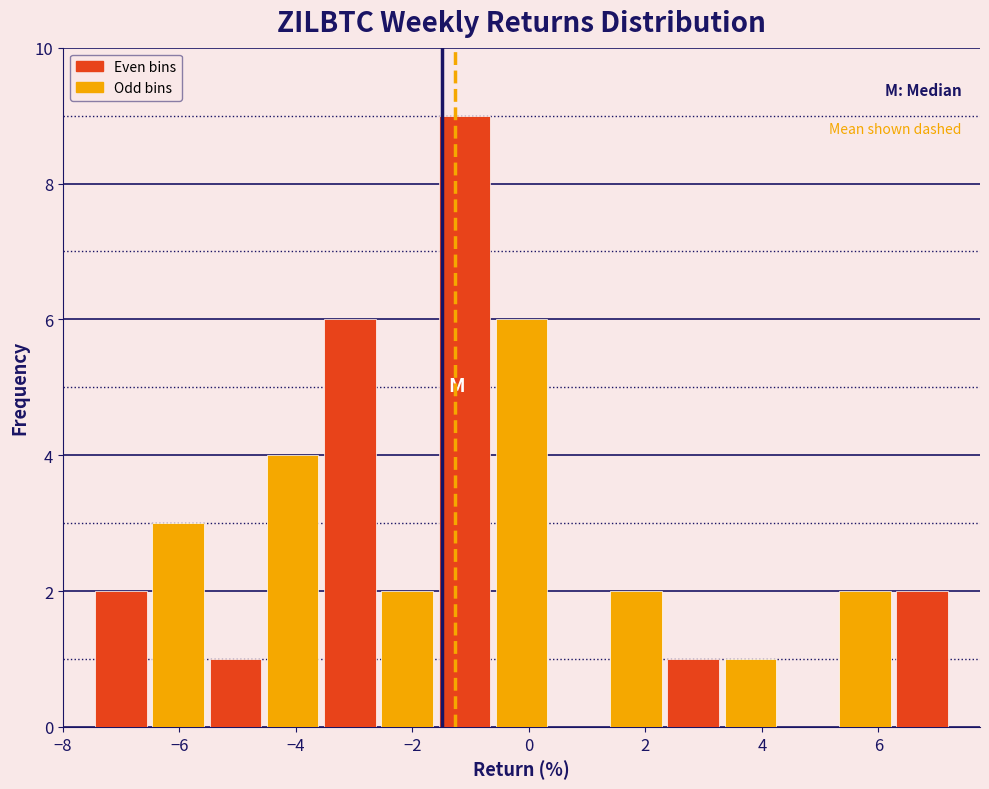

Reading left to right, transcribe this chart: for each bar, give the range it covers on the x-axis and its height. Neither the bar edges nor the heights are printed on the chart, so give them approximately, as read against the axes.

-7.4 to -6.6: 2
-6.6 to -5.6: 3
-5.6 to -4.6: 1
-4.6 to -3.6: 4
-3.6 to -2.6: 6
-2.6 to -1.6: 2
-1.6 to -0.6: 9
-0.6 to 0.4: 6
0.4 to 1.4: 0
1.4 to 2.4: 2
2.4 to 3.4: 1
3.4 to 4.2: 1
4.2 to 5.2: 0
5.2 to 6.2: 2
6.2 to 7.2: 2